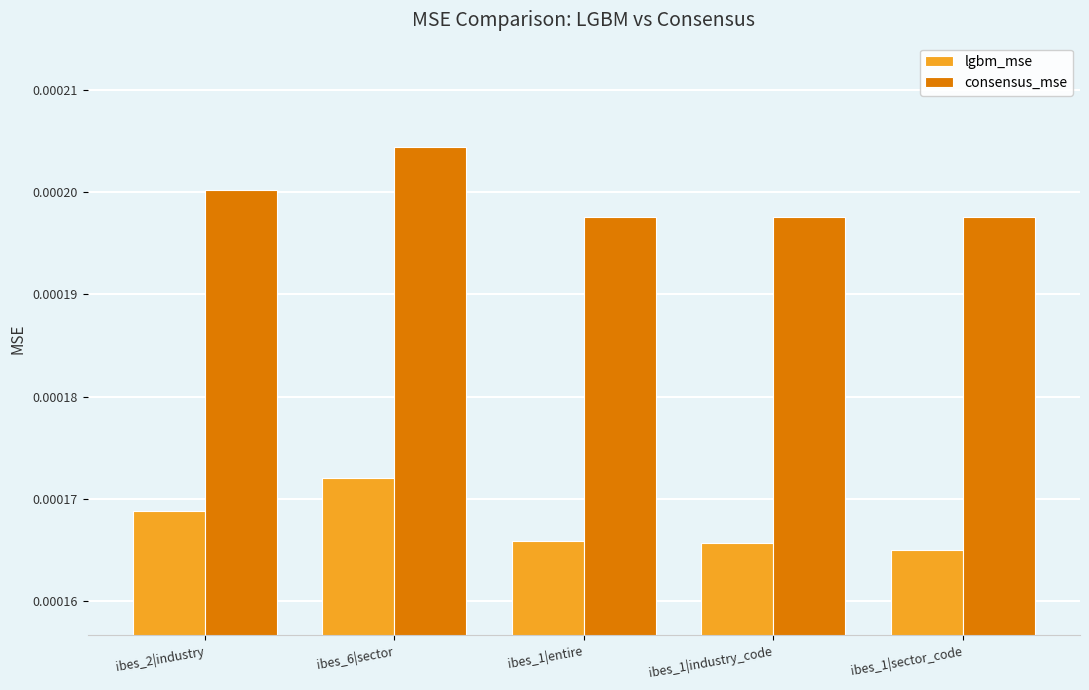

Which category has the highest value in the consensus_mse series?

ibes_6|sector